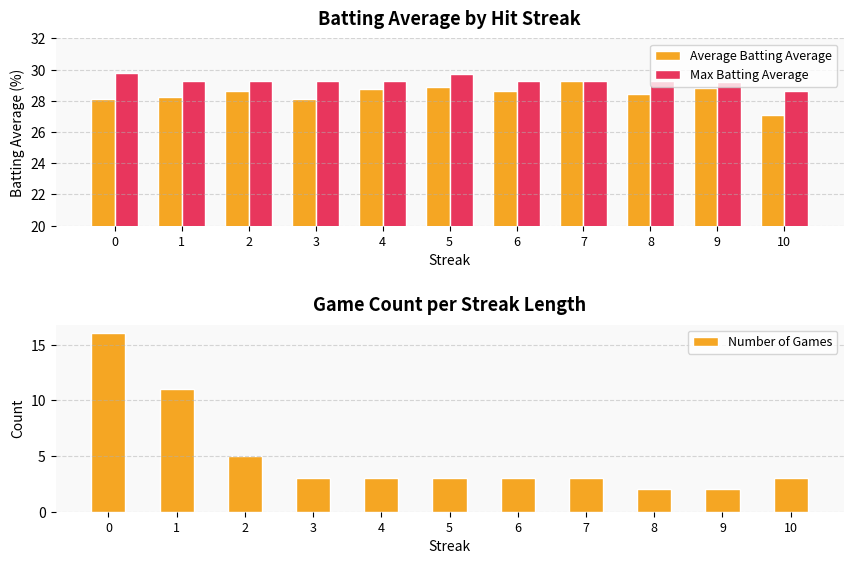

What are all the series names shown in the legend?

Average Batting Average, Max Batting Average, Number of Games